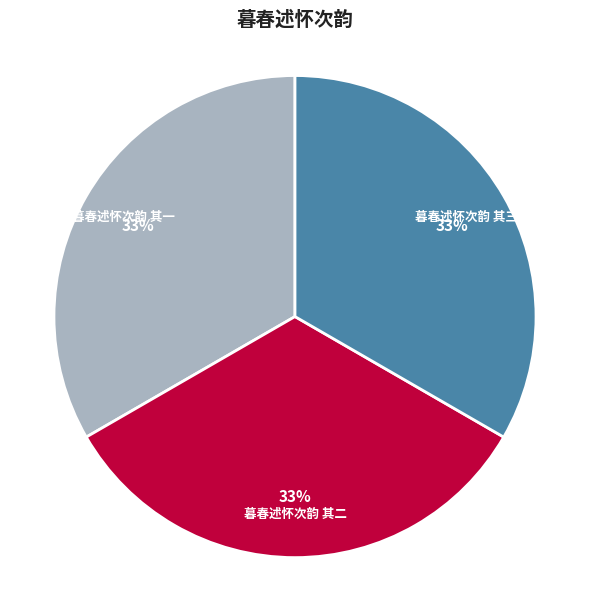

Is it true that 暮春述怀次韵 其二 is 25% of the pie?

False